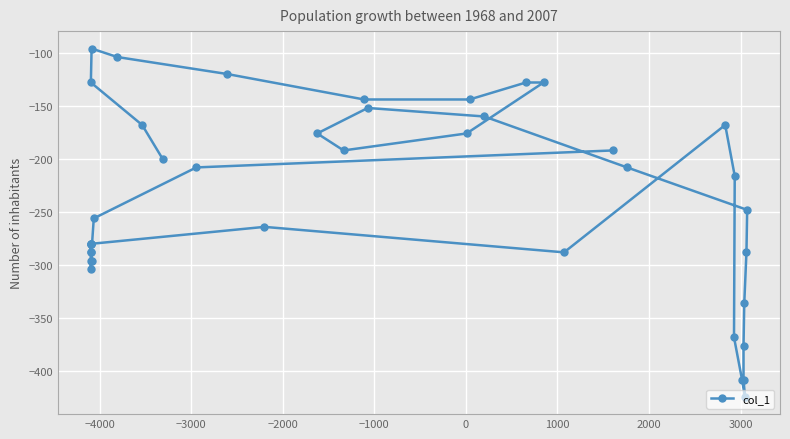

What is the smallest value displayed?

-424